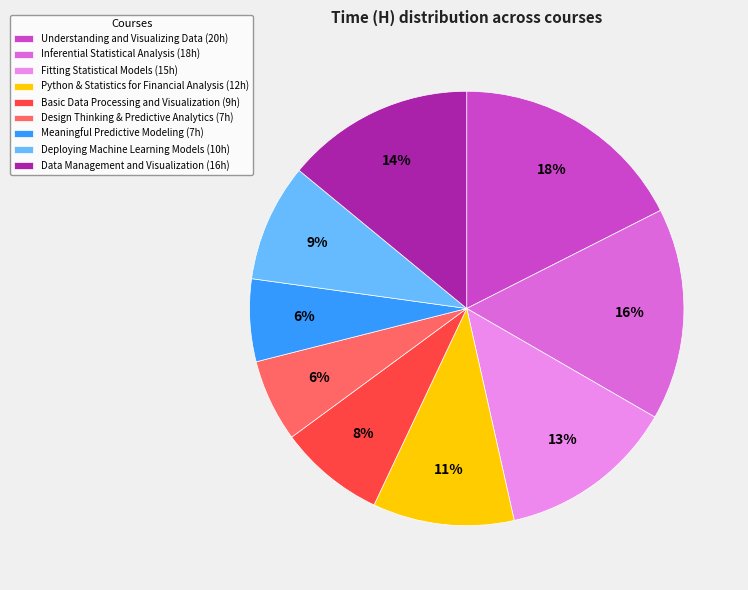

Combined, do Deploying Machine Learning Models (10h) and Python & Statistics for Financial Analysis (12h) account for over 50%?

No